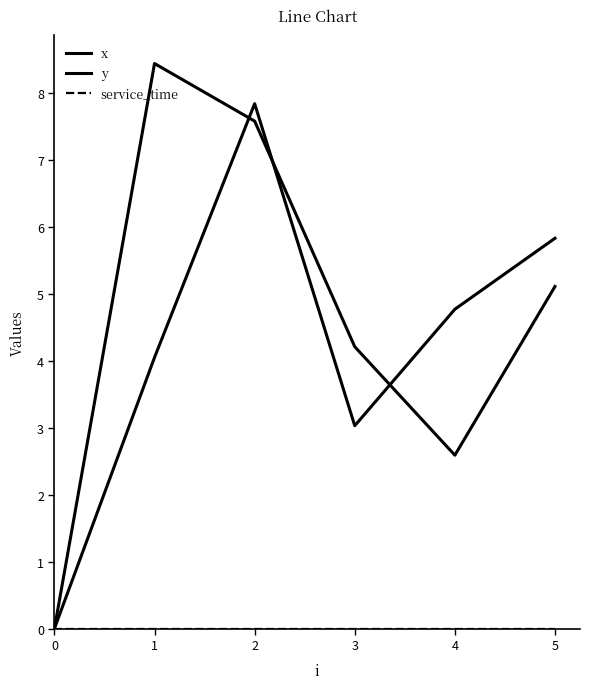

Does the chart display data point markers on the line(s)?

No